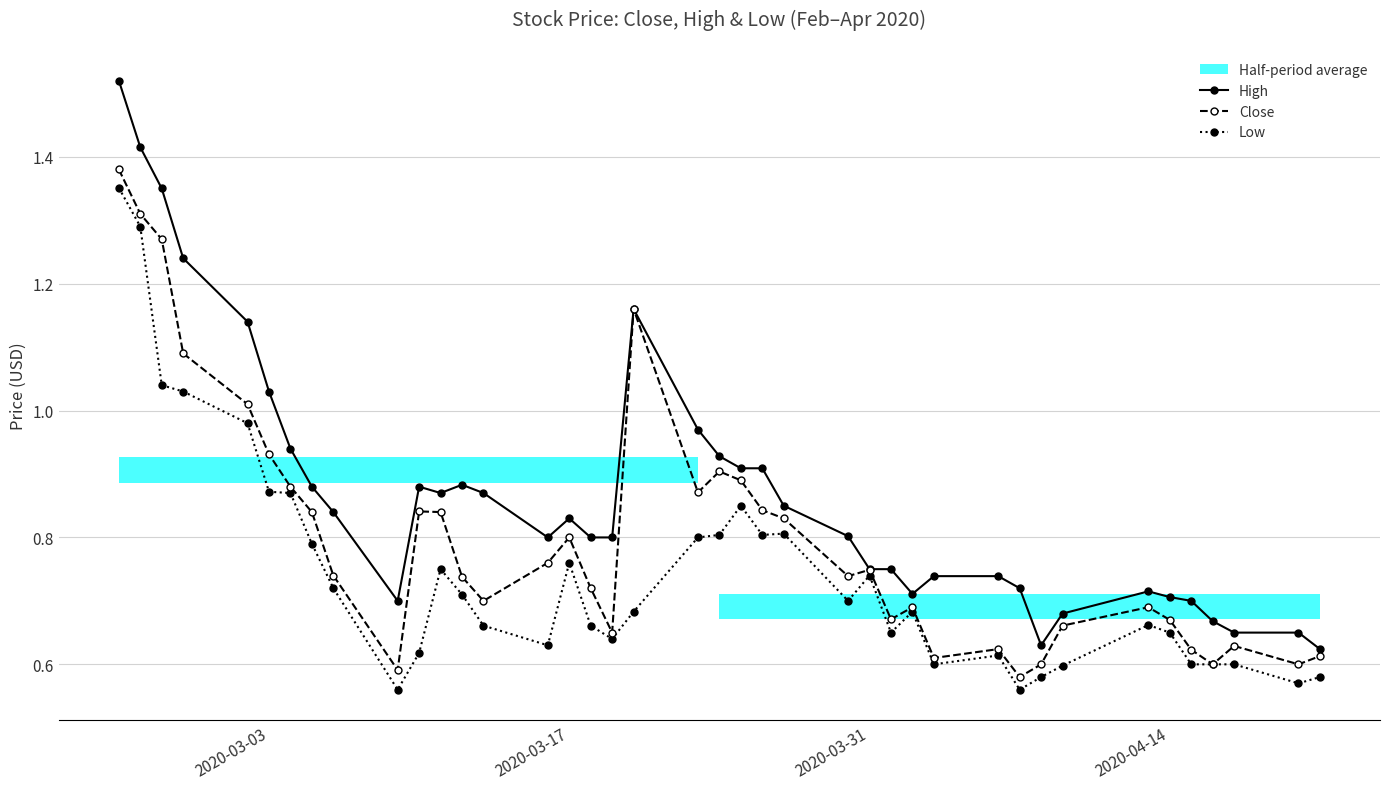

True or false: High has more than 0 points higher than both neighbors.

True